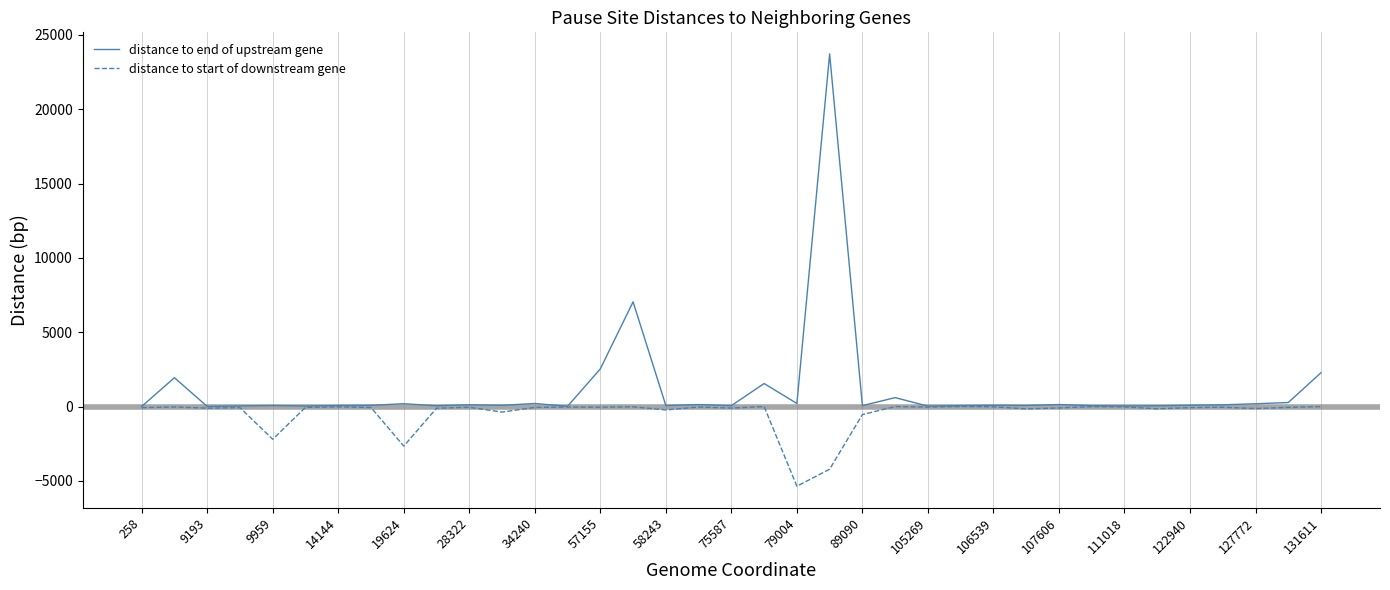

Rank the series by their average value, from lowest to highest.

distance to start of downstream gene, distance to end of upstream gene